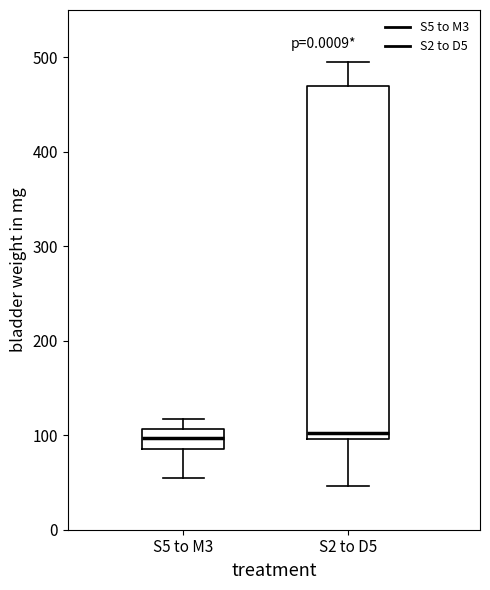

Reading left to right, read every box against the y-axis: the position of its median line, the range the box covers, and the ends of its whiskers. The values are not printed on the chart, so give them approximately, as read against the axis.

S5 to M3: median 100, box 90 to 110, whiskers 50 to 120
S2 to D5: median 100 (just above the box's lower edge), box 100 to 470, whiskers 50 to 490